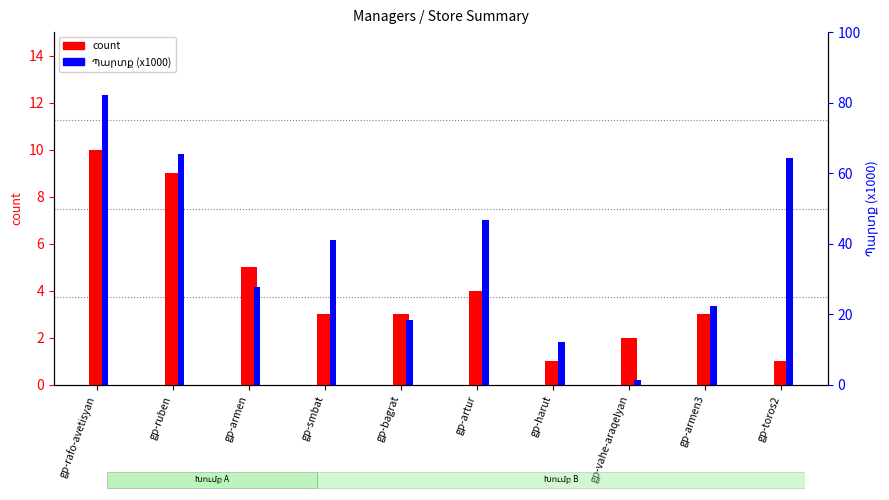

How many data points in count are less than 3?

3